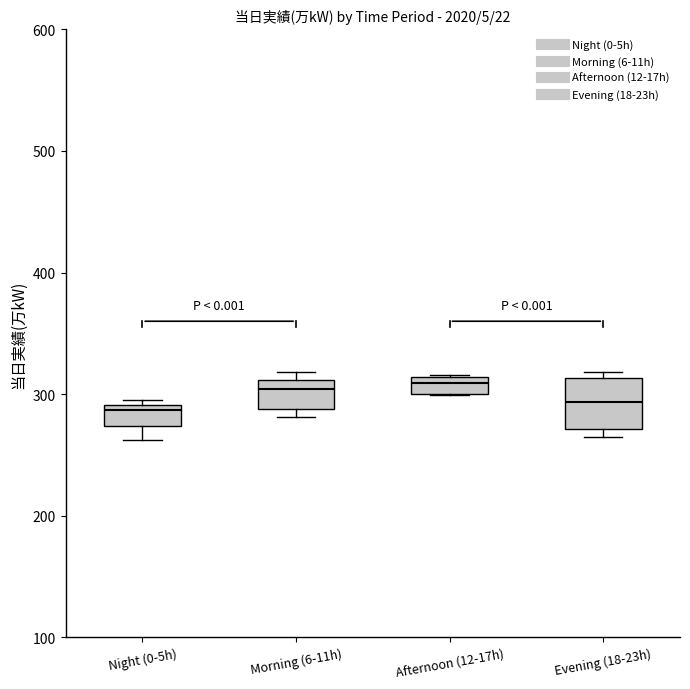

Comparing the boxes themselves (not the whiskers), which one is the tallest?

Evening (18-23h)